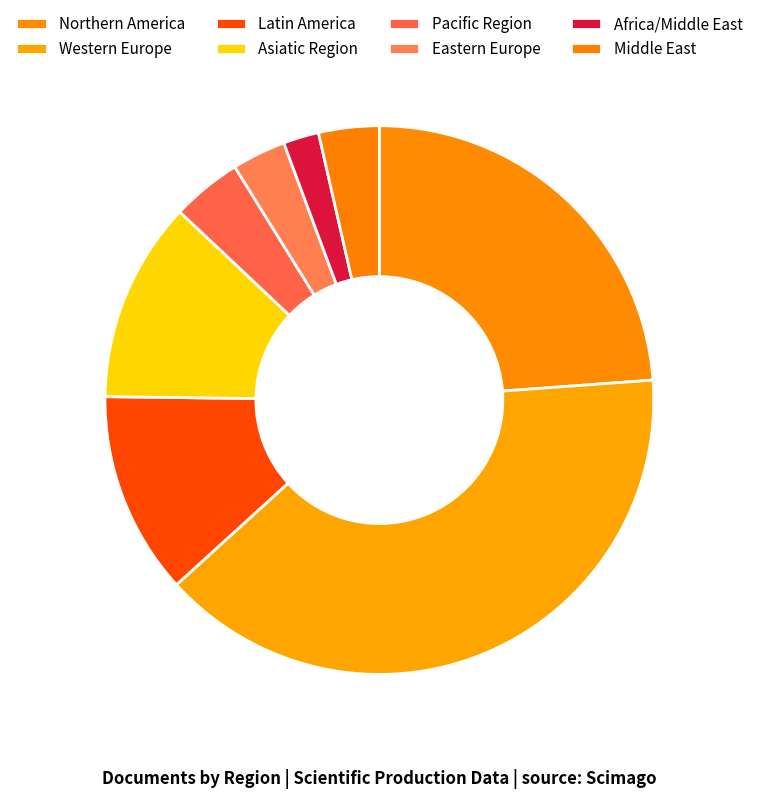

Combined, do Western Europe and Latin America account for over 50%?

Yes